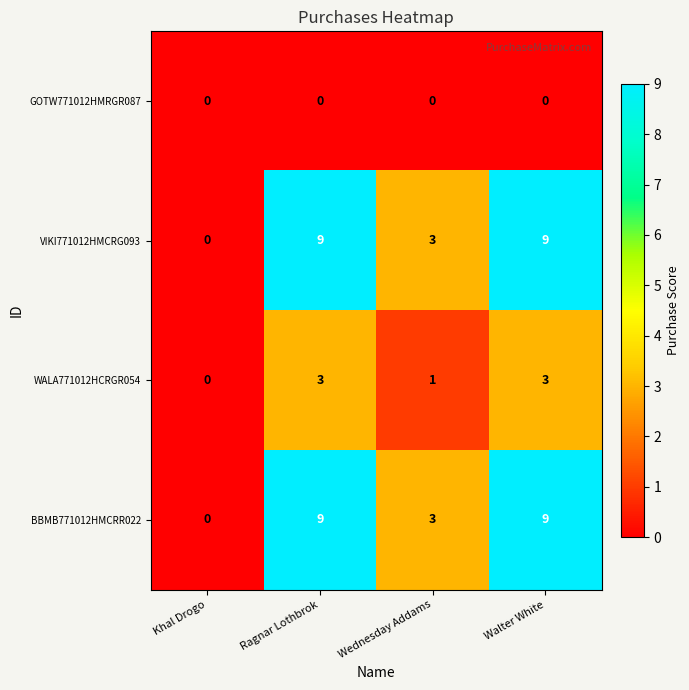

Is the value of WALA771012HCRGR054 at Ragnar Lothbrok greater than the value of GOTW771012HMRGR087 at Khal Drogo?

Yes